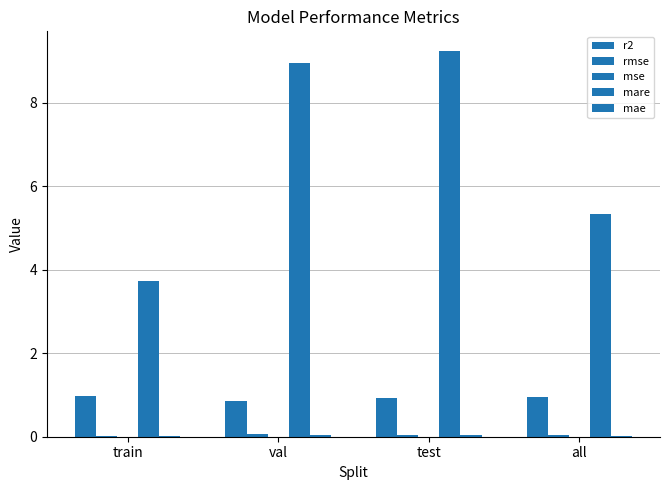

Between test and all, which is larger?

all